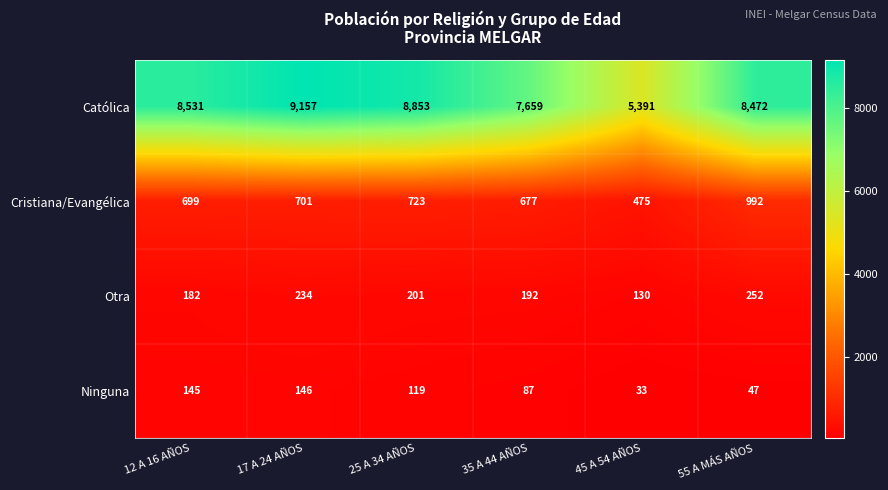

What is the sum of all Otra values?

1191